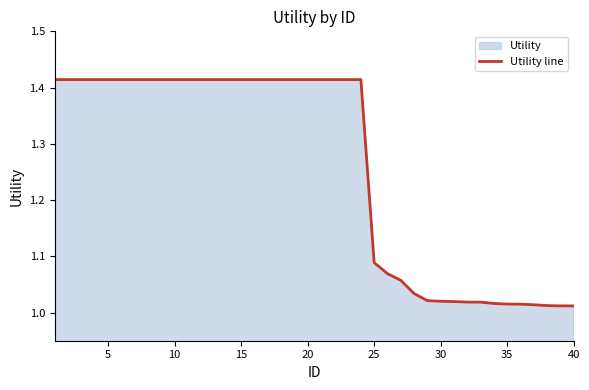

What is the difference between the maximum and minimum values?

0.4